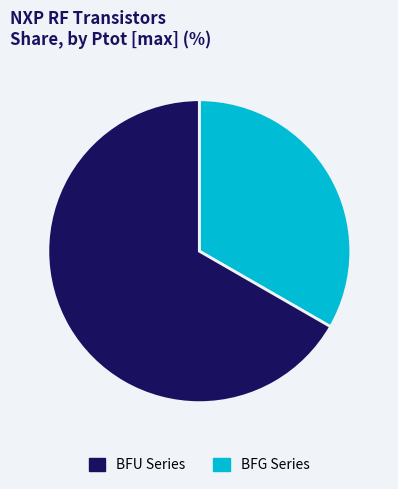

Count the number of slices in the pie.

2